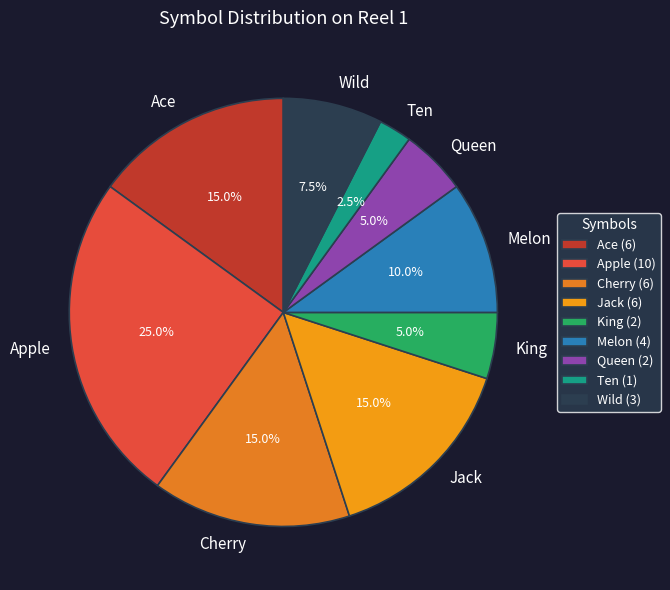

What is the ratio of the value at Ace to the value at Cherry?

1.0